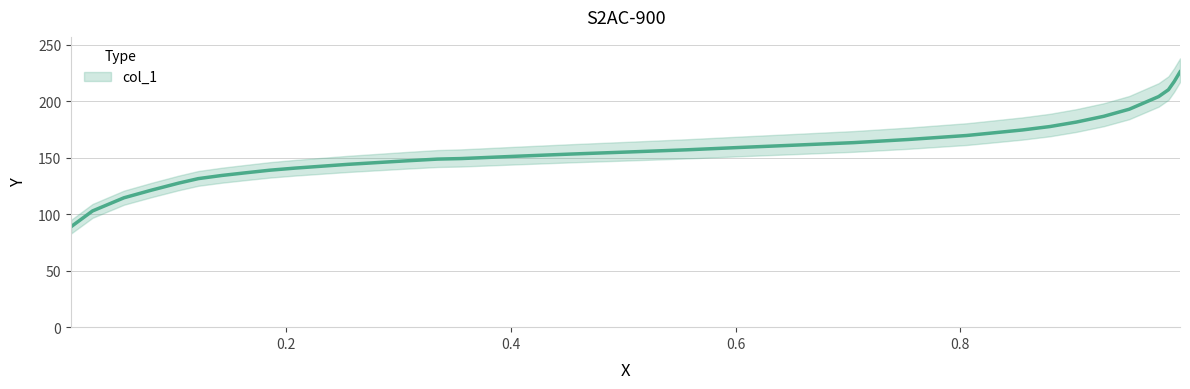

The value at 12 is 38.9. True or false?

False